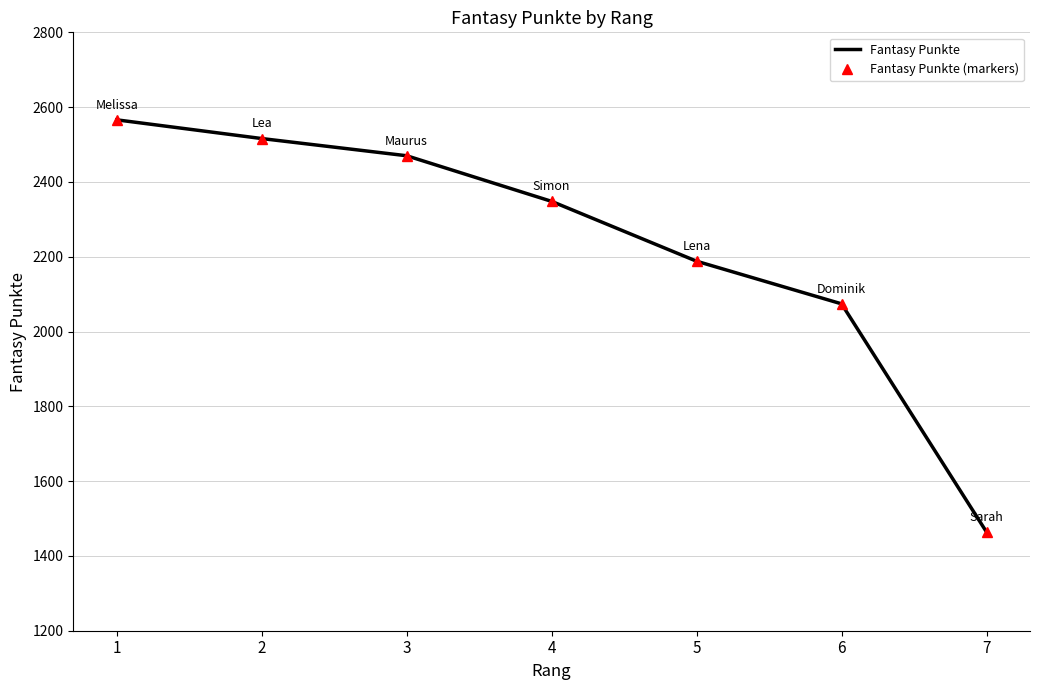

Reading right to left, what are all the values shown in this chart?

Fantasy Punkte: 1464	2074	2188	2348	2470	2516	2566
Fantasy Punkte (markers): 1464	2074	2188	2348	2470	2516	2566